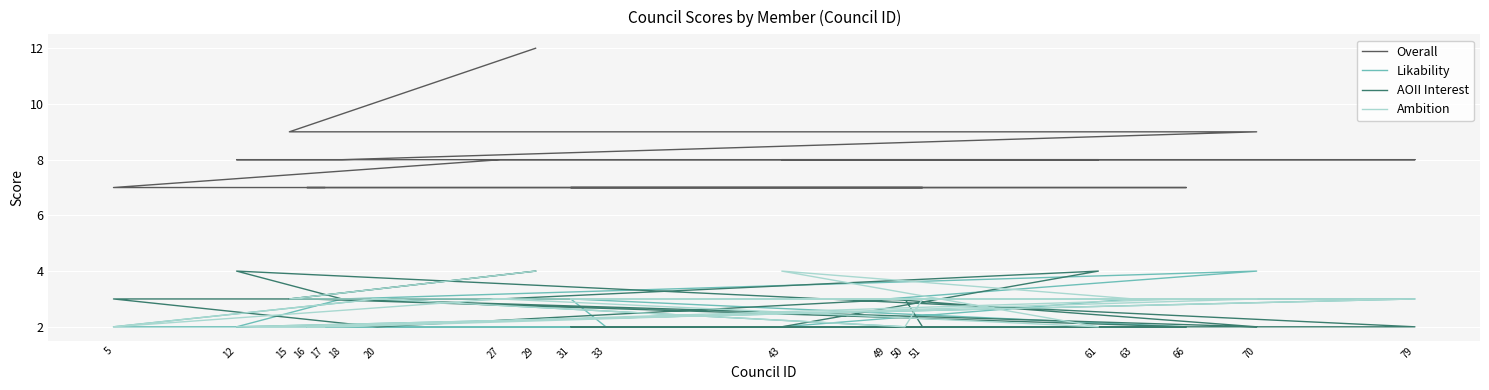

What is the difference between the highest and lowest values at 61?

6